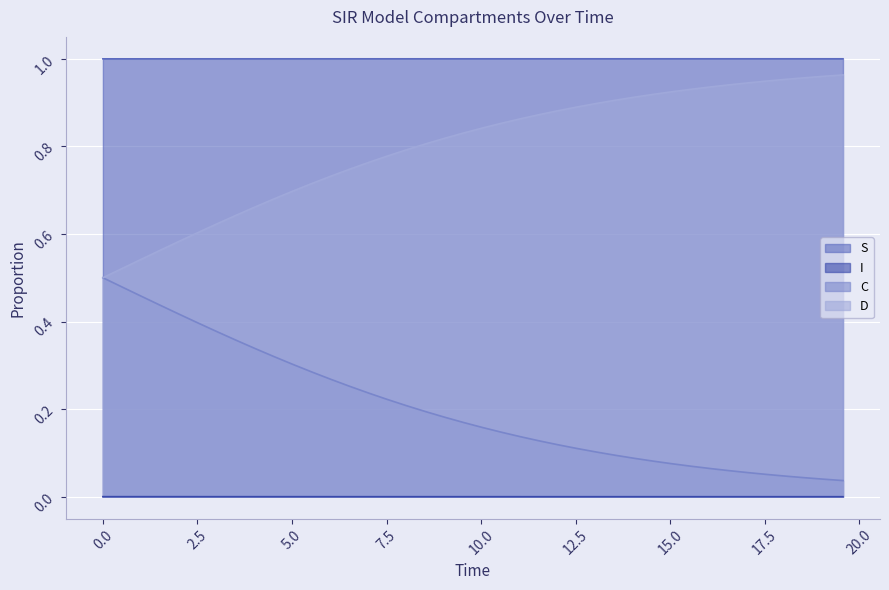

Which series has the largest total across all categories?

S